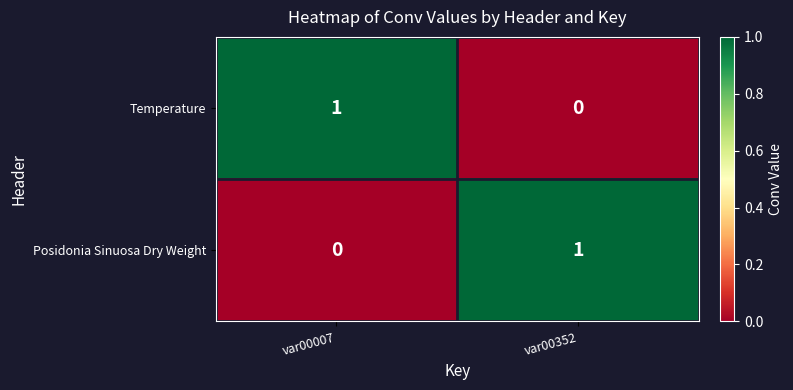

Is it true that Temperature equals 1 at var00007?

True